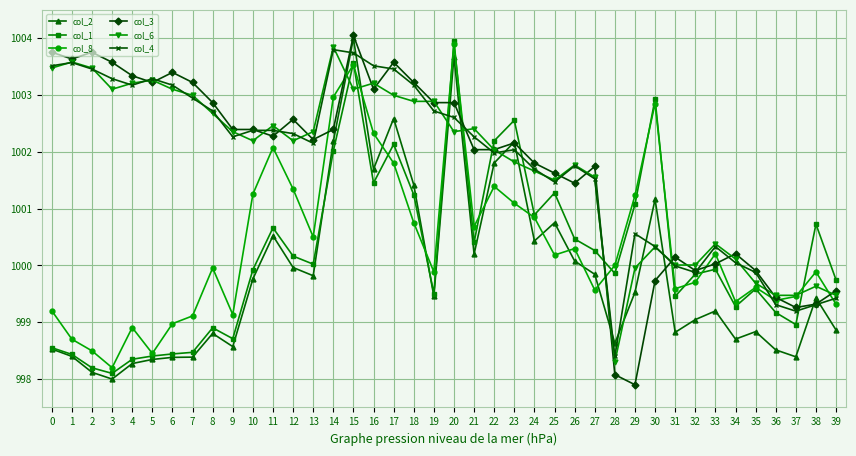

What is the difference between the col_3 values at 16 and 32?

3.2